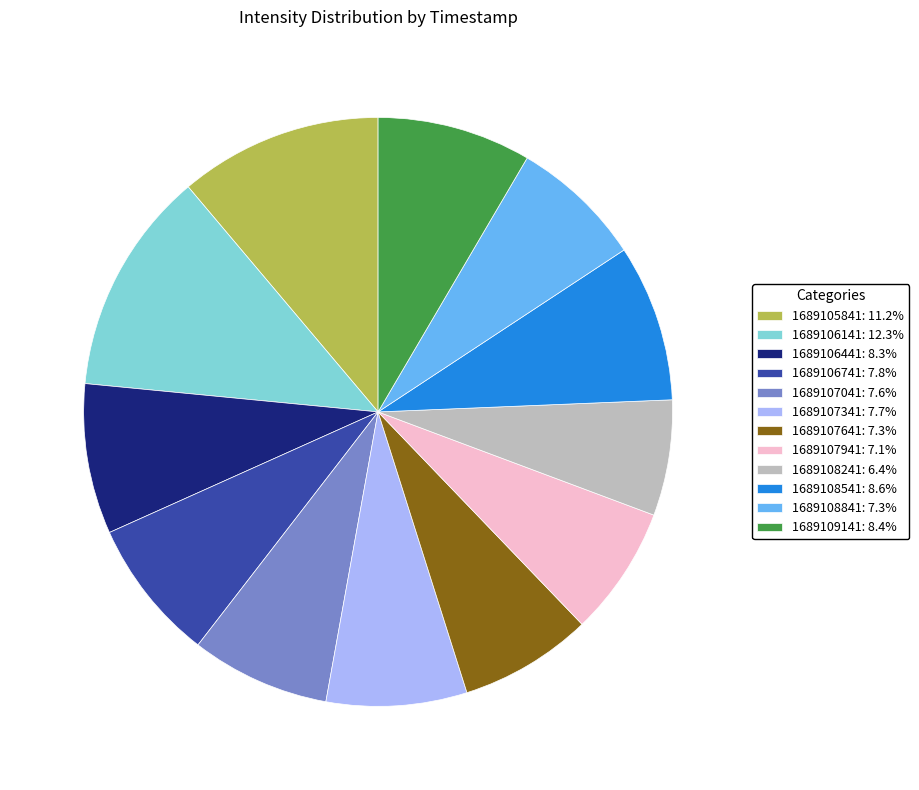

Does any single category account for the majority?

No